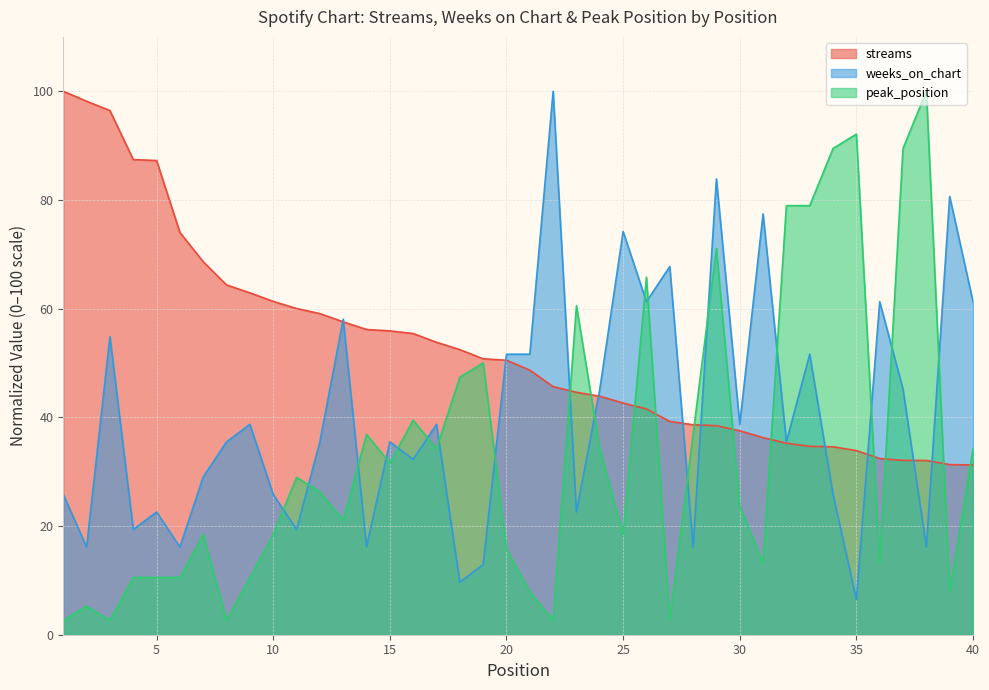

Is it true that peak_position equals 100.0 at 38?

True